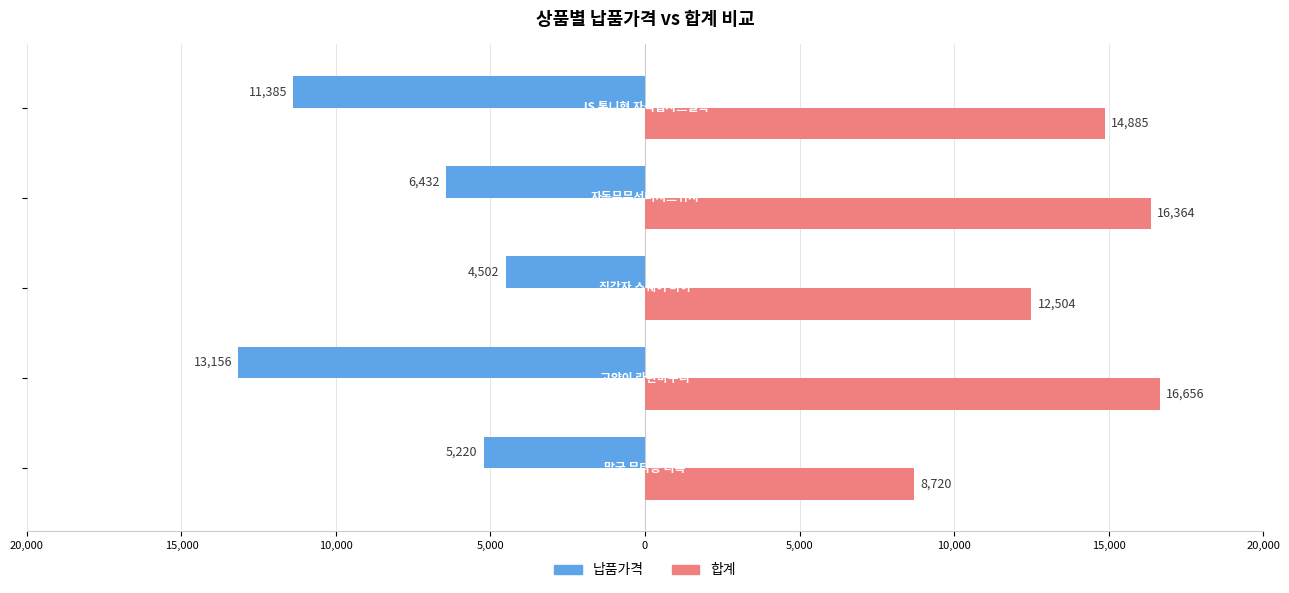

What are all the series names shown in the legend?

납품가격, 합계